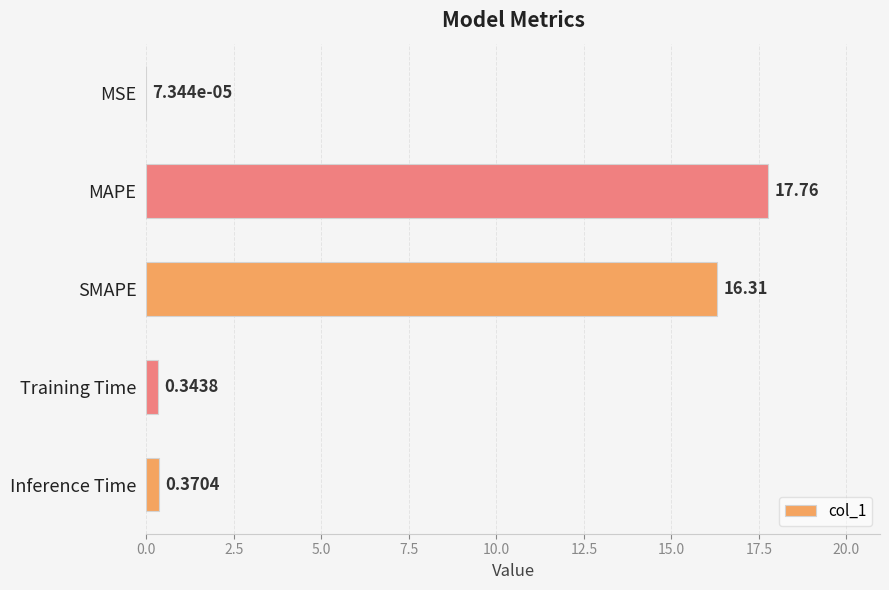

At which label is the value closest to 8?

Inference Time